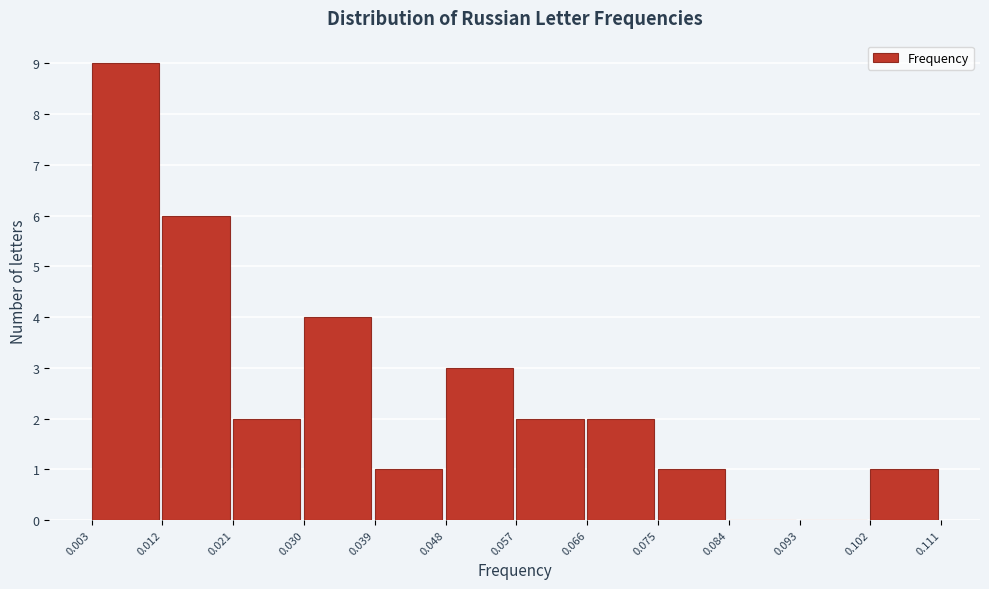

Reading left to right, transcribe this chart: for each bar, give the range it covers on the x-axis and its height. The values are not printed on the chart, so give them approximately, as read against the axis.

0.003 to 0.012: 9
0.012 to 0.021: 6
0.021 to 0.030: 2
0.030 to 0.039: 4
0.039 to 0.048: 1
0.048 to 0.057: 3
0.057 to 0.066: 2
0.066 to 0.075: 2
0.075 to 0.084: 1
0.084 to 0.093: 0
0.093 to 0.102: 0
0.102 to 0.111: 1